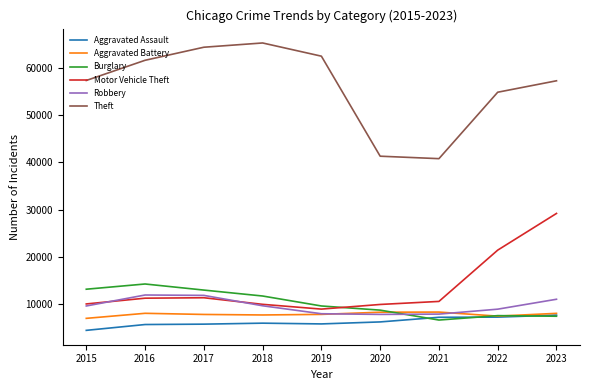

True or false: Theft and Burglary intersect in this chart.

False